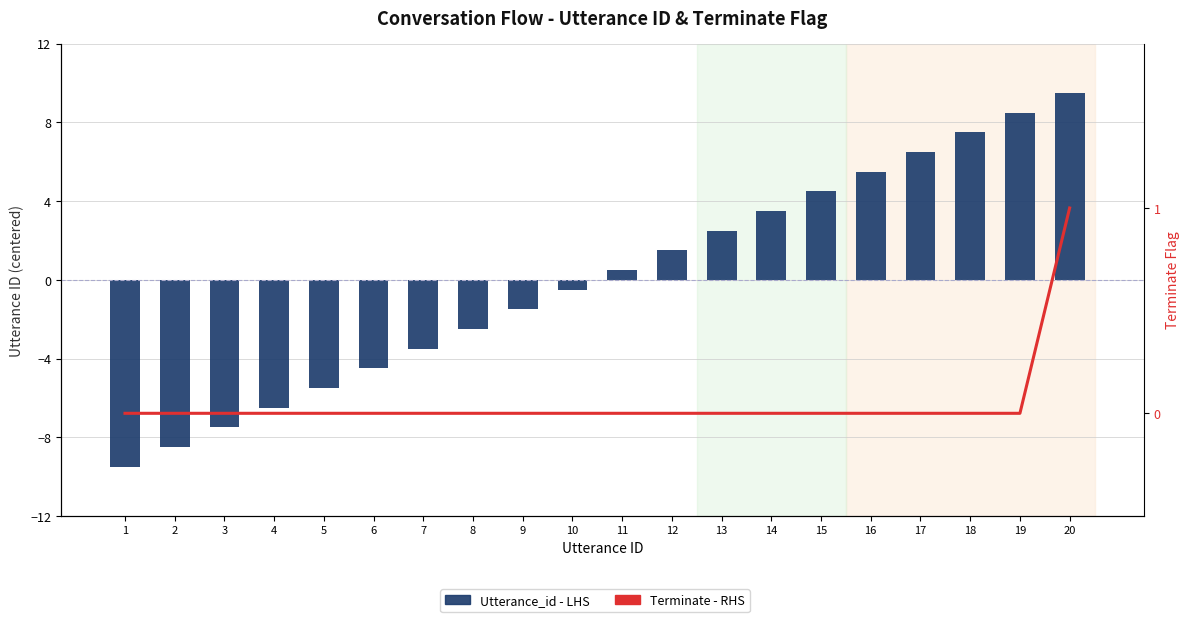

Reading left to right, list all the values displayed in this chart.

Utterance_id - LHS: -9.5	-8.5	-7.5	-6.5	-5.5	-4.5	-3.5	-2.5	-1.5	-0.5	0.5	1.5	2.5	3.5	4.5	5.5	6.5	7.5	8.5	9.5
Terminate - RHS: 0.0	0.0	0.0	0.0	0.0	0.0	0.0	0.0	0.0	0.0	0.0	0.0	0.0	0.0	0.0	0.0	0.0	0.0	0.0	1.0